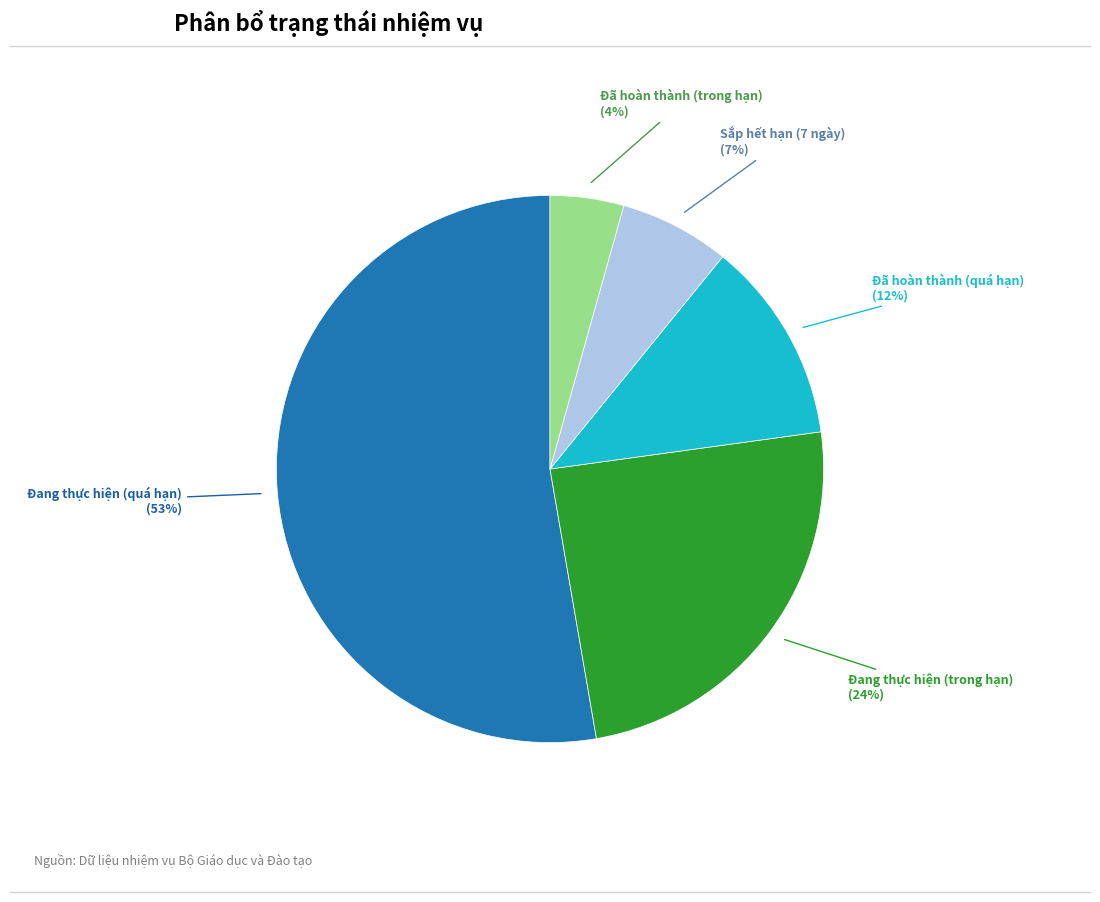

How many segments does this pie chart have?

5